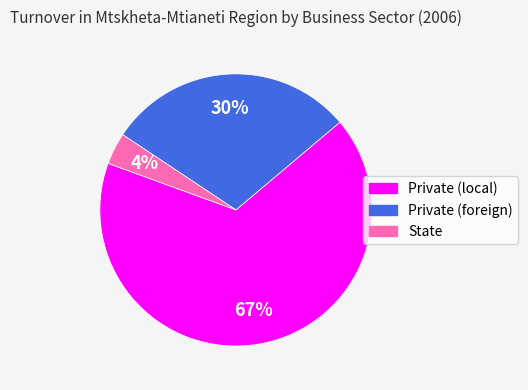

Does State represent more than half of the total?

No